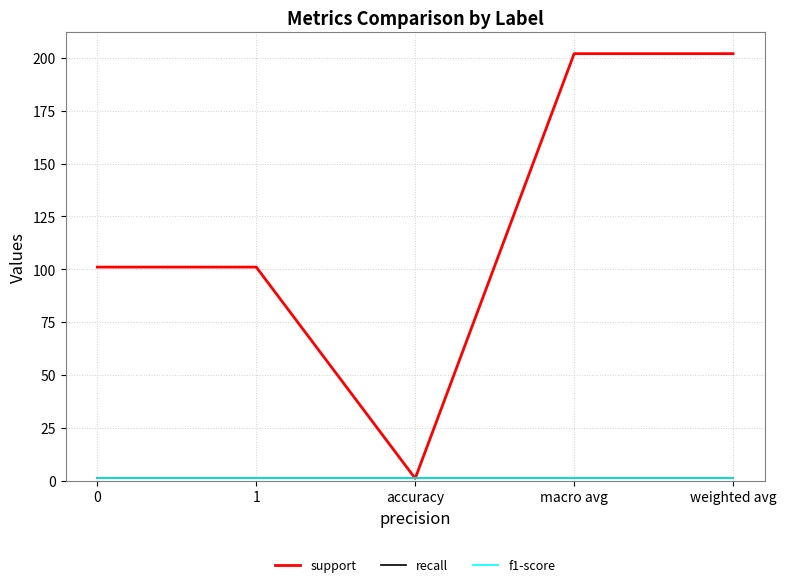

True or false: support and recall intersect in this chart.

False